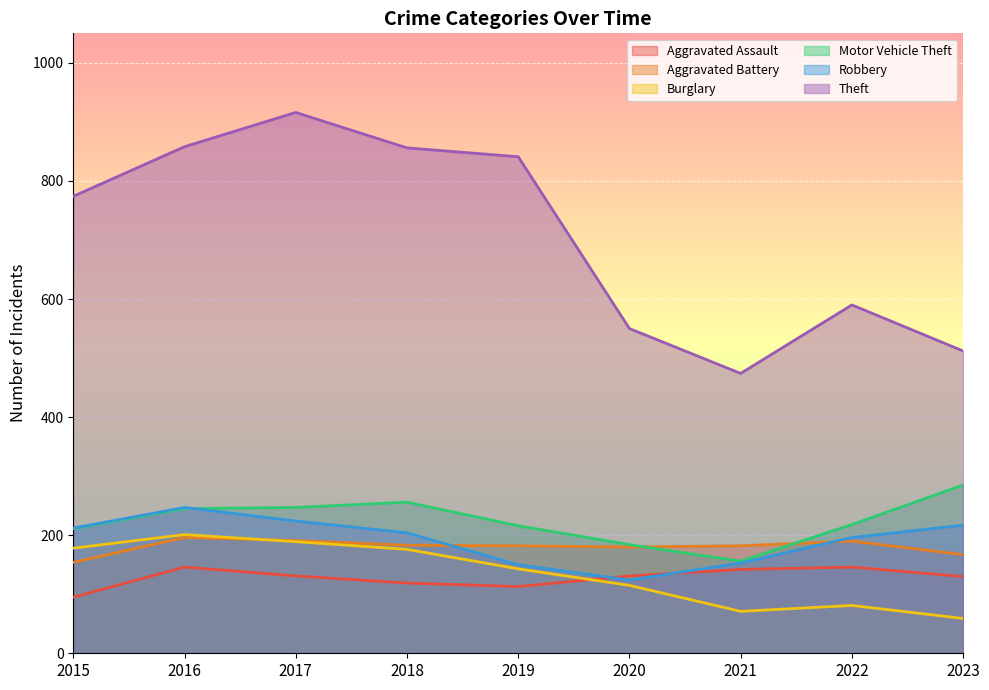

At how many categories does at least one series exceed 119?

9